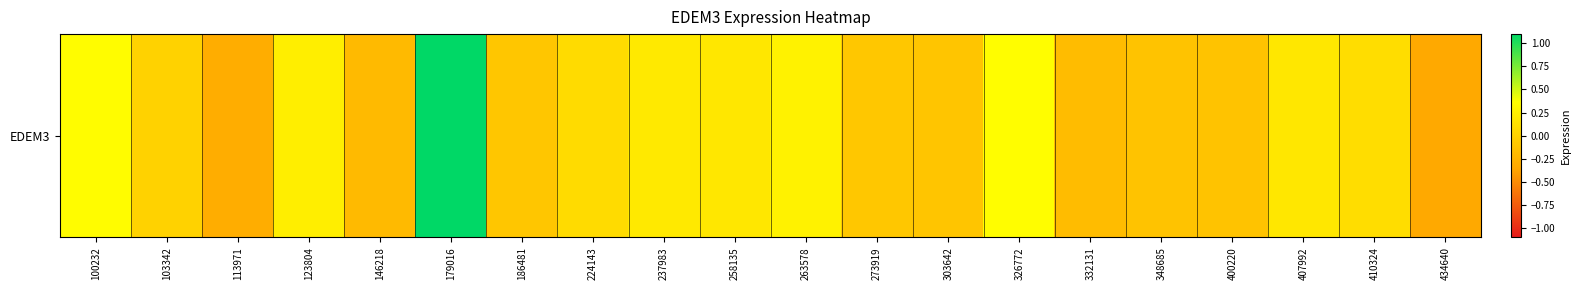

List the labels in order of value, smallest first.

434640, 113971, 146218, 332131, 348685, 400220, 303642, 186481, 273919, 103342, 224143, 410324, 407992, 258135, 237983, 123804, 263578, 100232, 326772, 179016